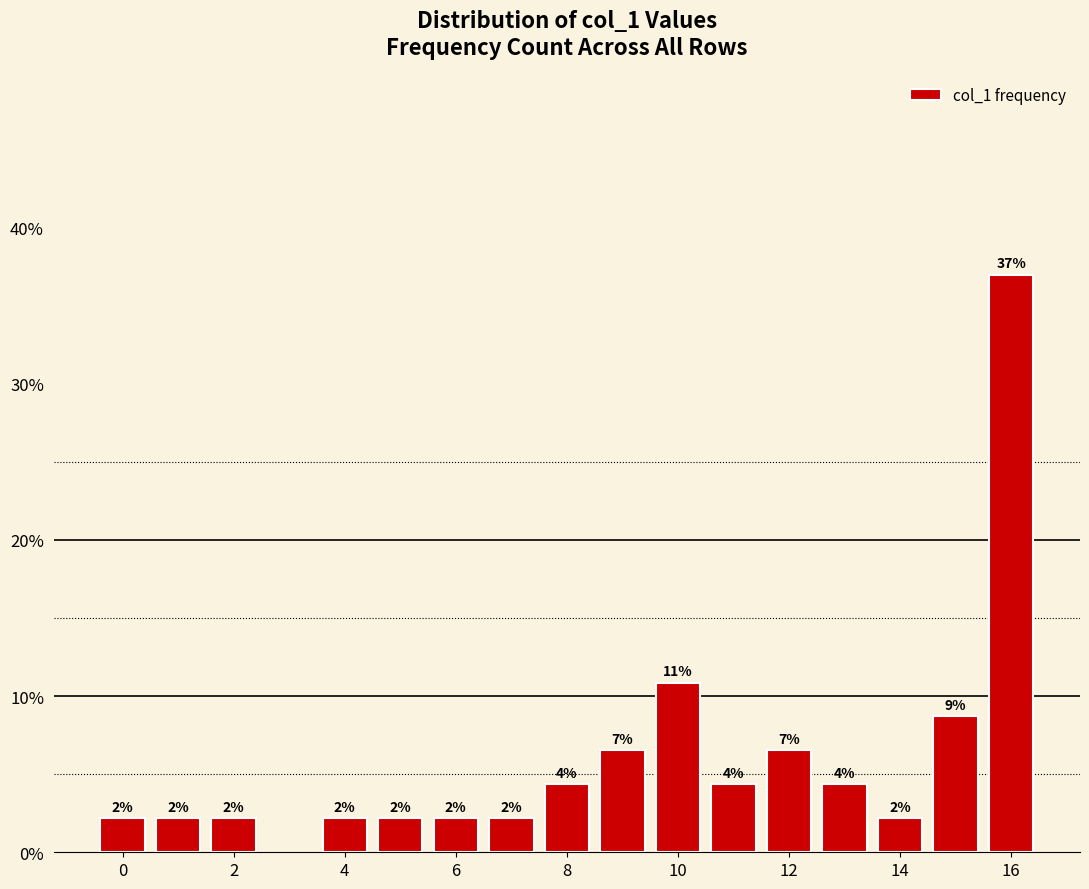

How many bars are there in total?

16